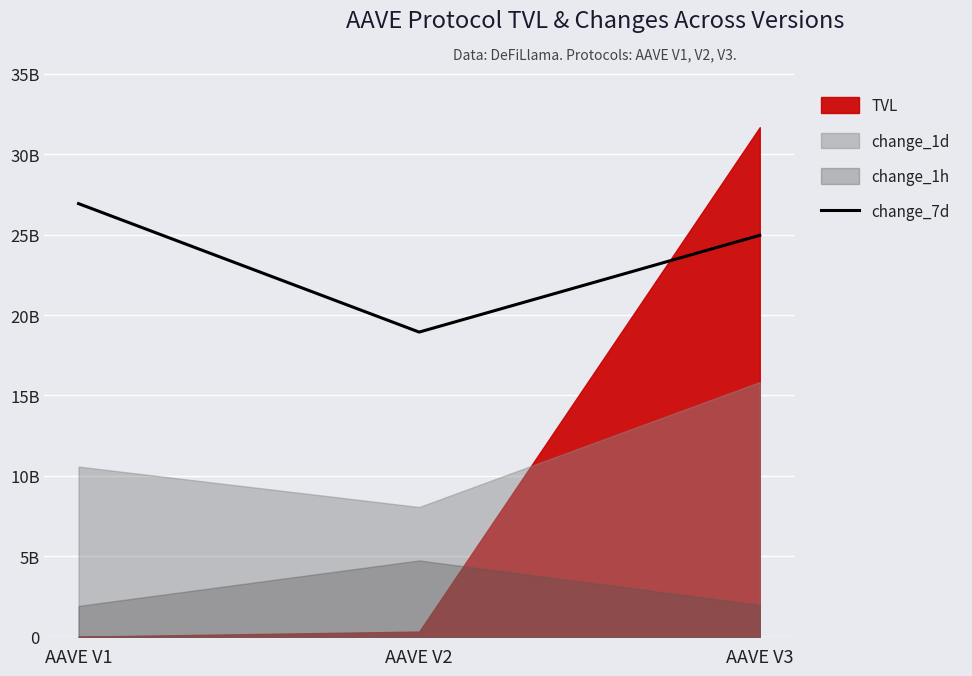

How many values are below 24956338675?

1